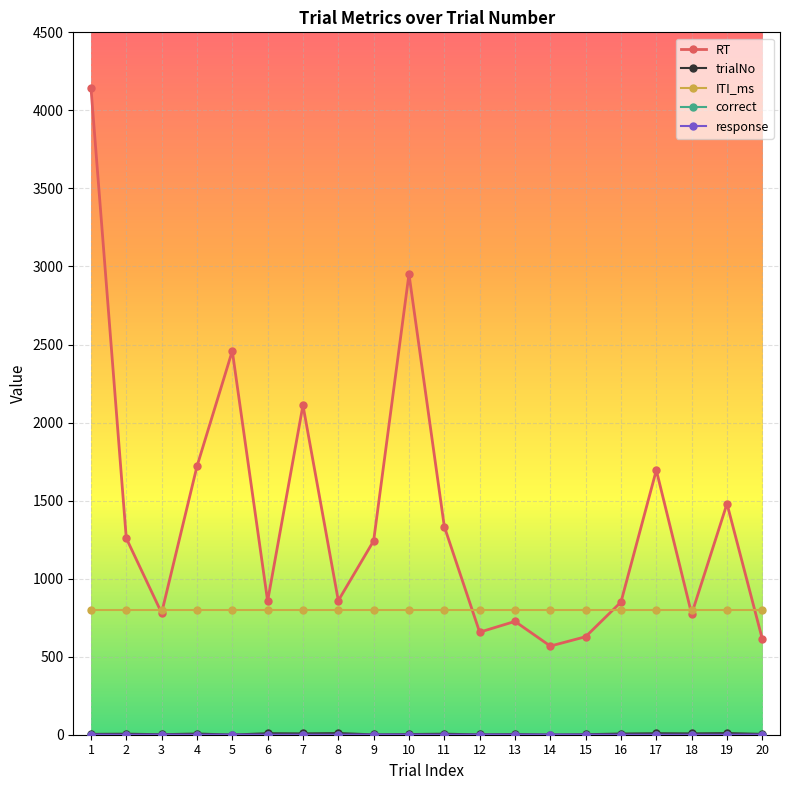

Which series has the largest total across all categories?

RT